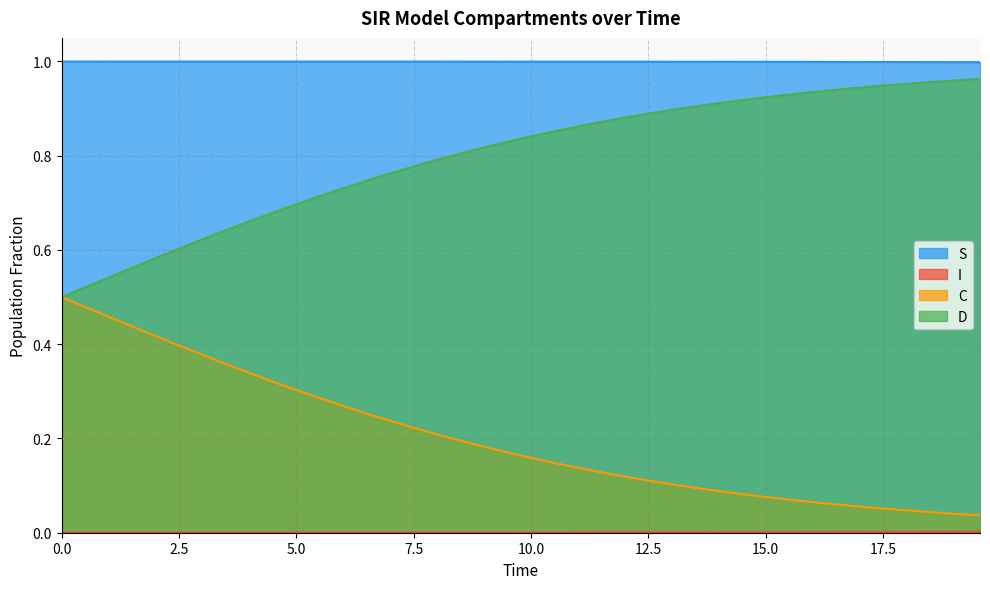

Which series has the largest total across all categories?

S